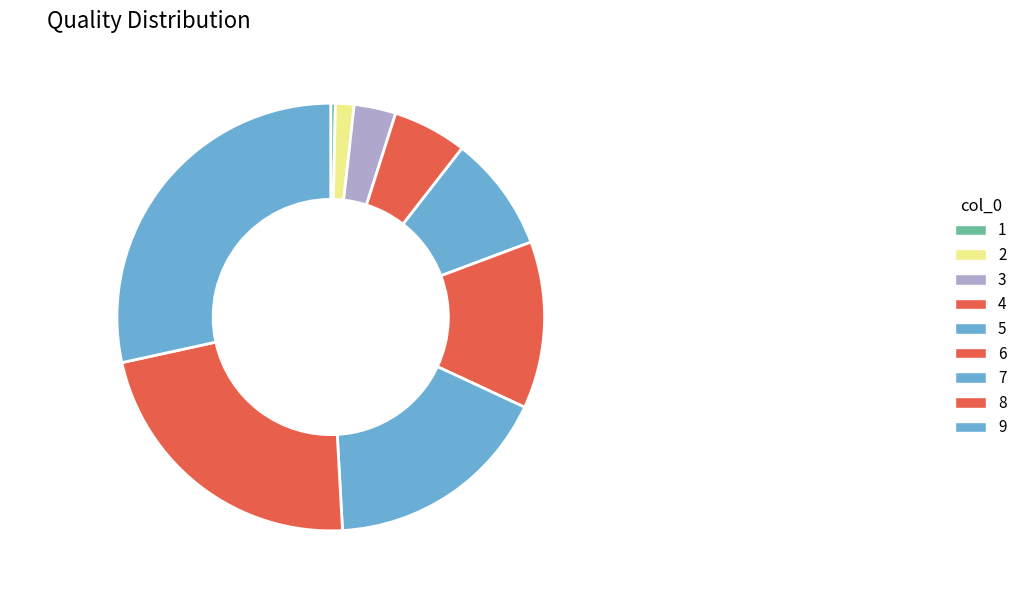

Is the sum of 7 and 6 greater than half?

No